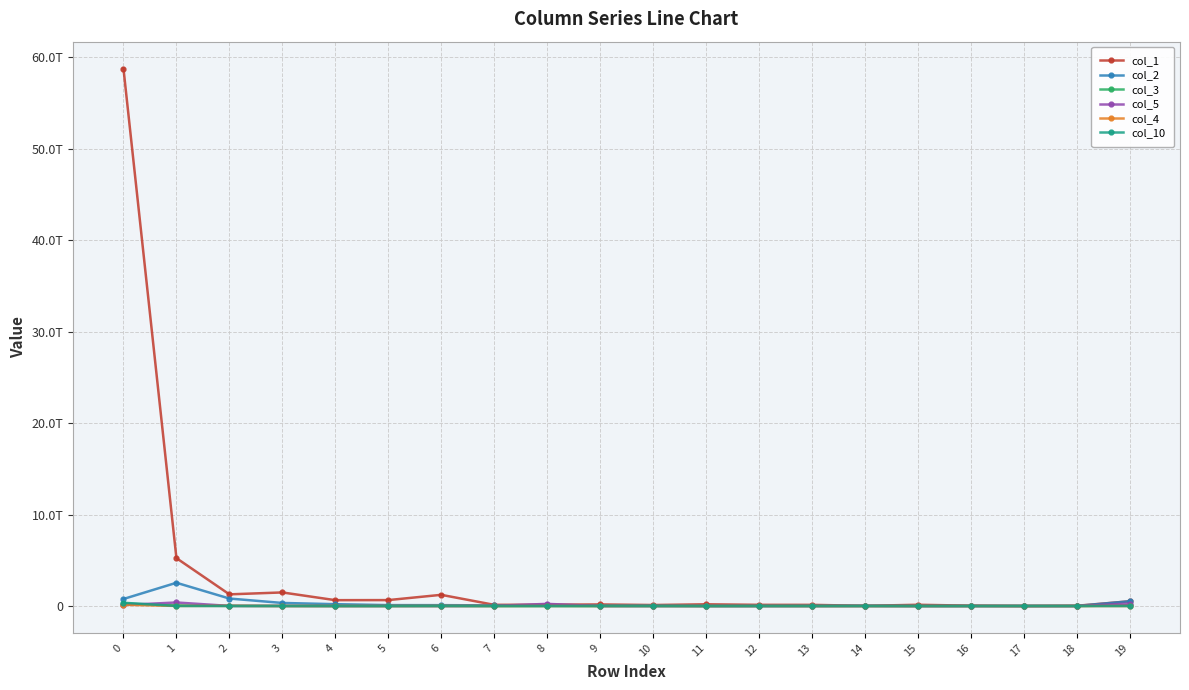

Does the chart have visible grid lines?

Yes